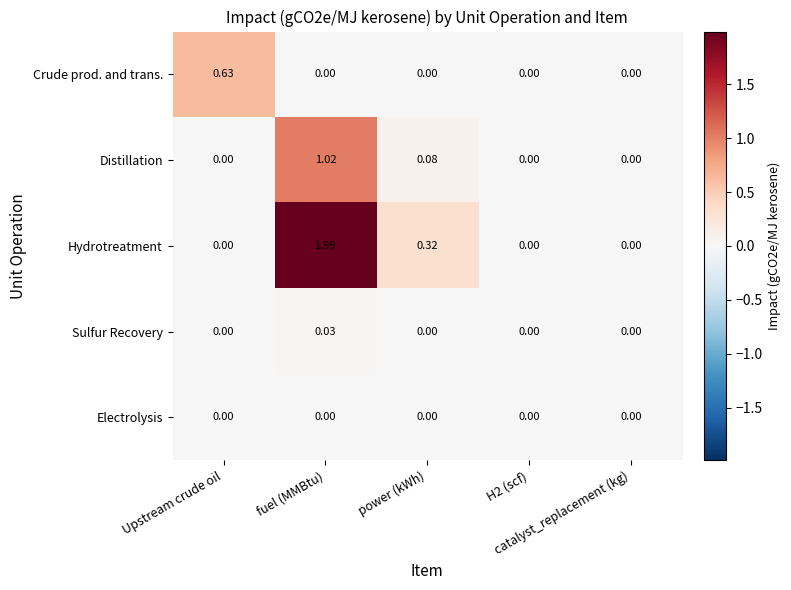

Rank the series by their maximum value, from lowest to highest.

Electrolysis, Sulfur Recovery, Crude prod. and trans., Distillation, Hydrotreatment